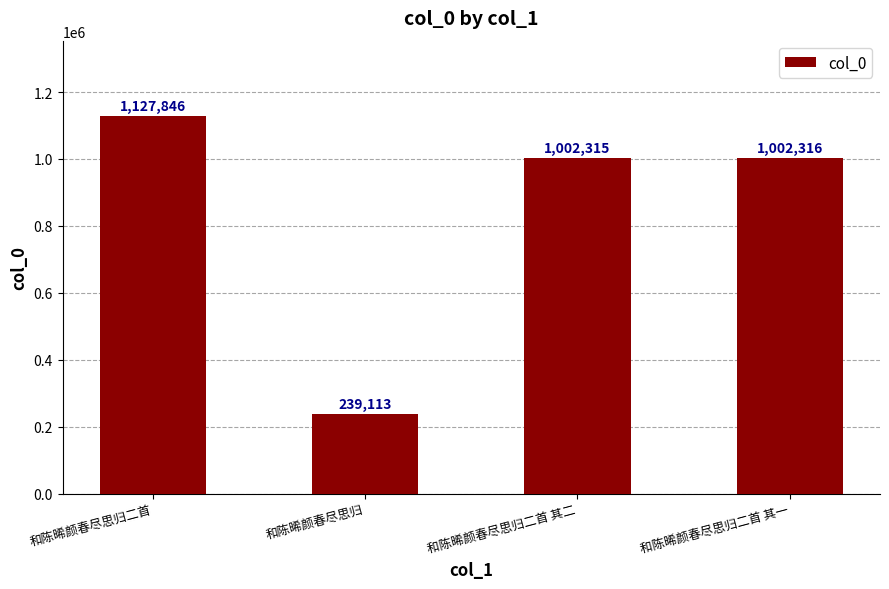

How many data points are less than 1002316?

2